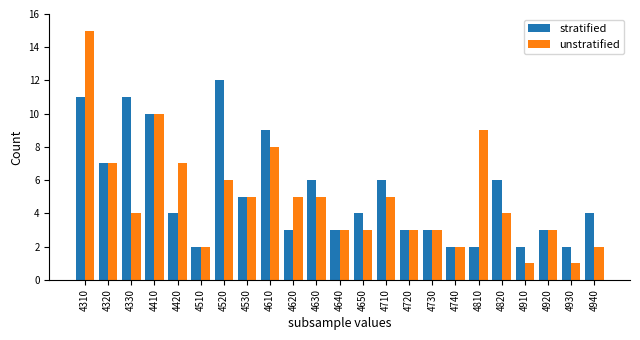

What is the difference between the unstratified values at 4620 and 4940?

3